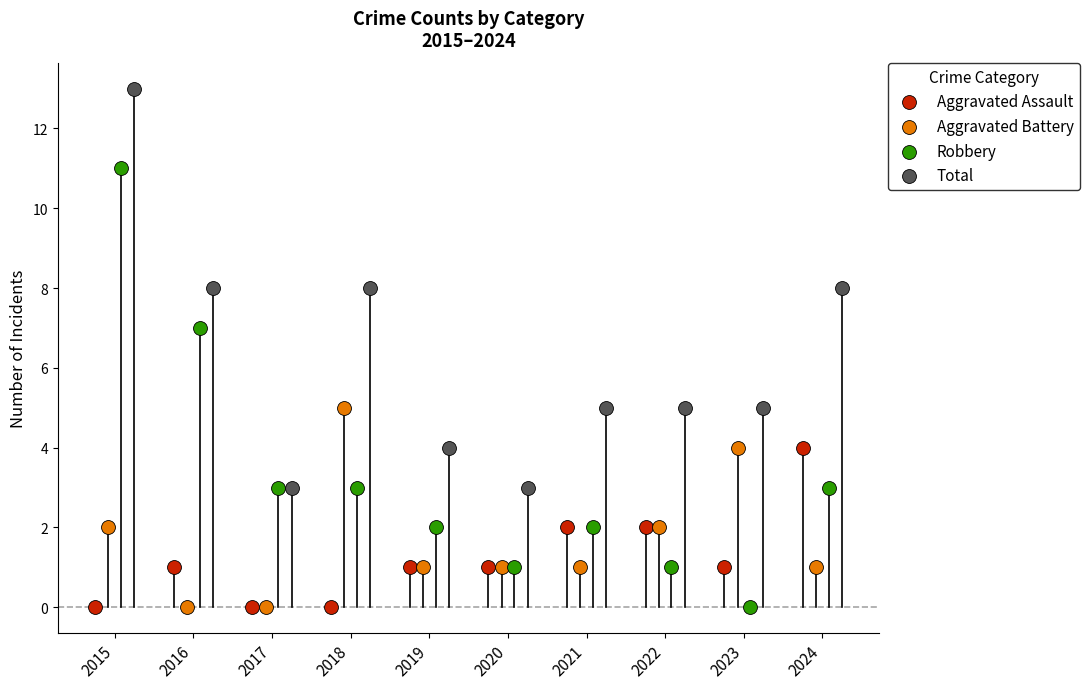

Which series has the largest Y range (max minus min)?

Robbery